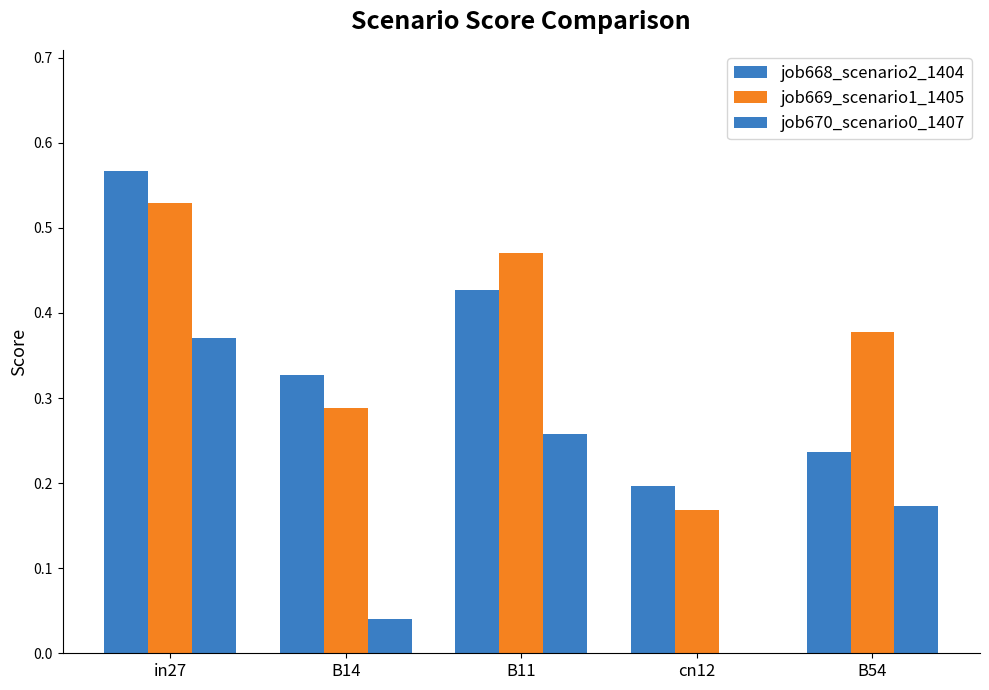

What value does the job668_scenario2_1404 series have at B14?

0.3